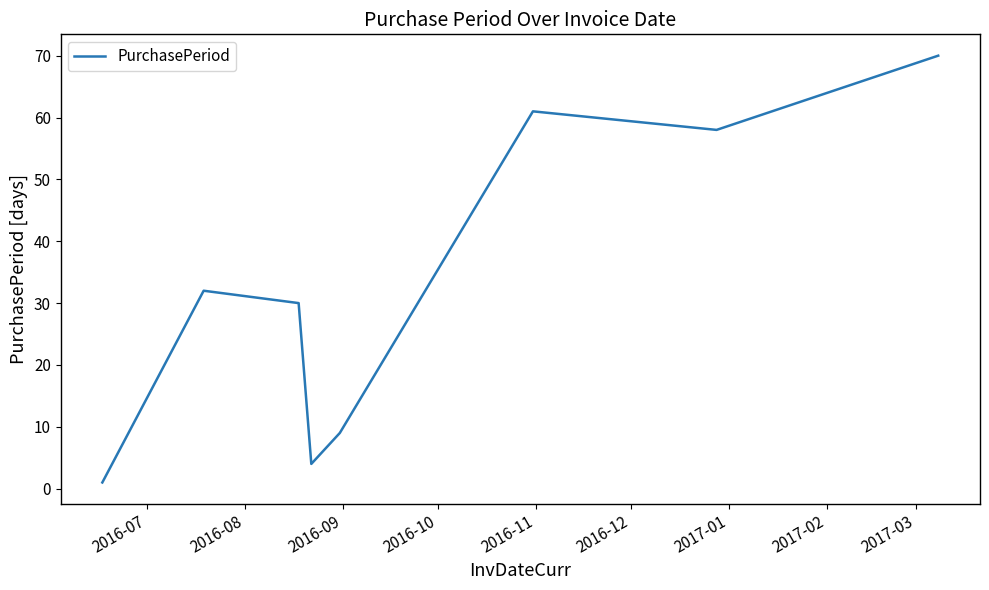

What is the average value?

33